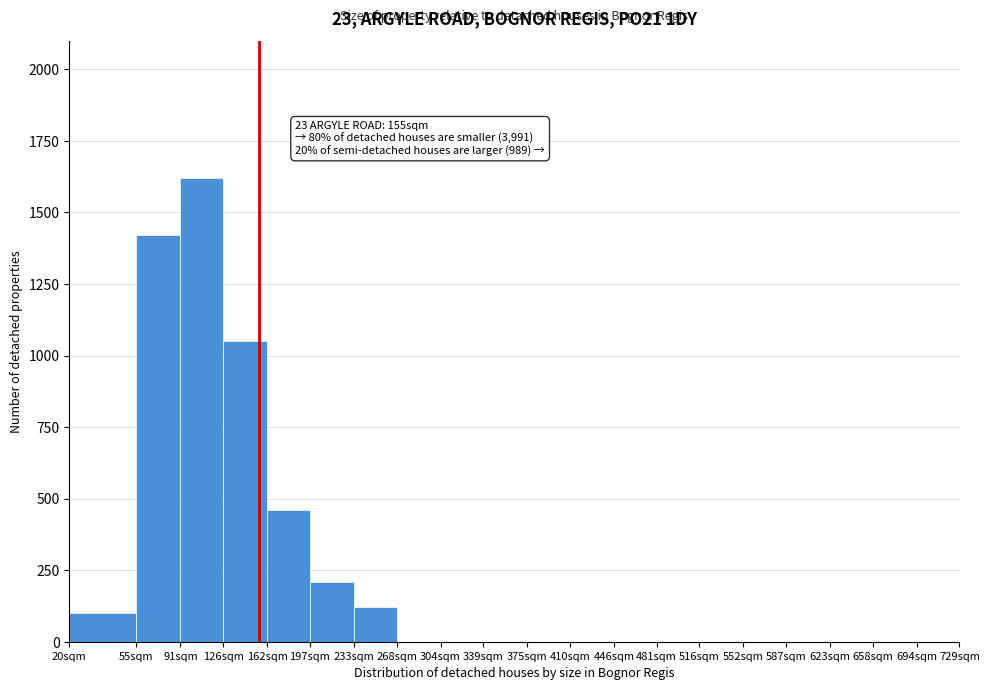

Reading left to right, what are all the values shown in this chart?

20sqm=100	55sqm=1420	91sqm=1620	126sqm=1050	162sqm=460	197sqm=210	233sqm=120	268sqm=0	304sqm=0	339sqm=0	375sqm=0	410sqm=0	446sqm=0	481sqm=0	516sqm=0	552sqm=0	587sqm=0	623sqm=0	658sqm=0	694sqm=0